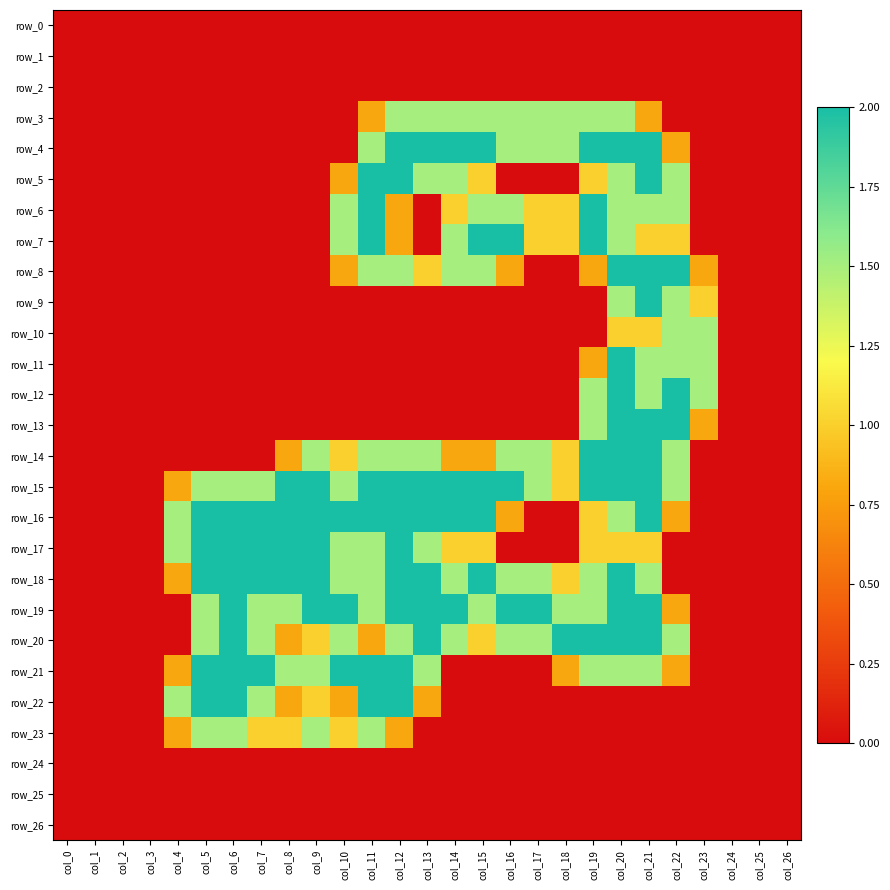

Between col_3 and col_22, which series saw the biggest shift?

row_8